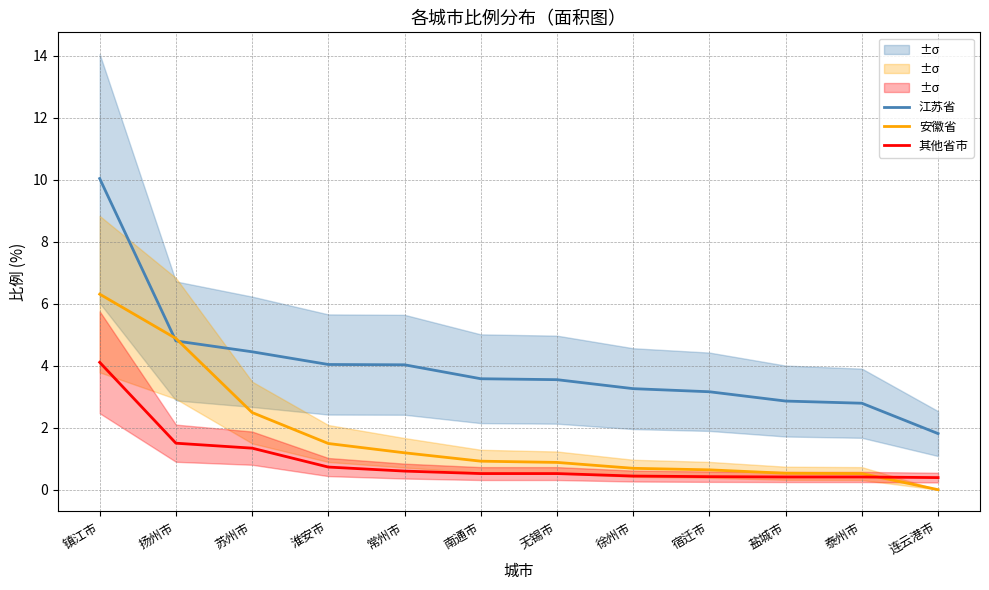

Which label corresponds to the smallest value in the chart?

连云港市